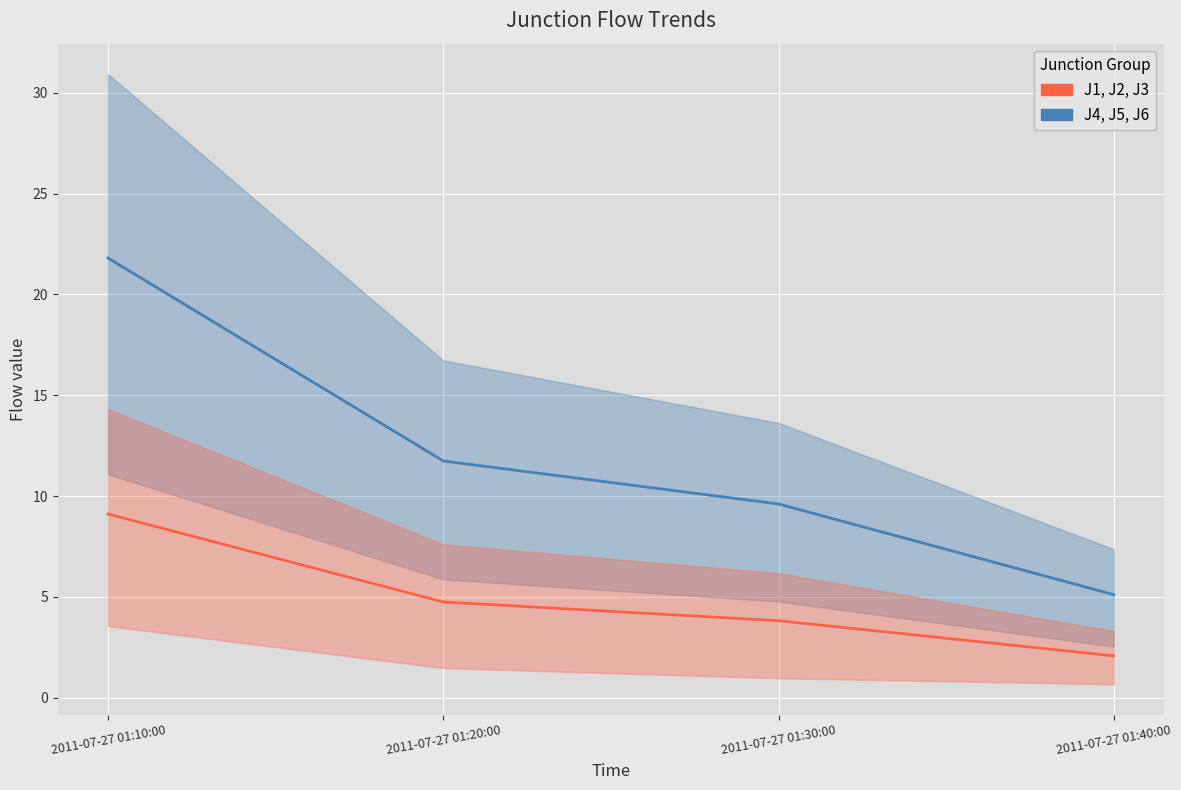

What is the sum of all J4, J5, J6 (mean) values?

48.3